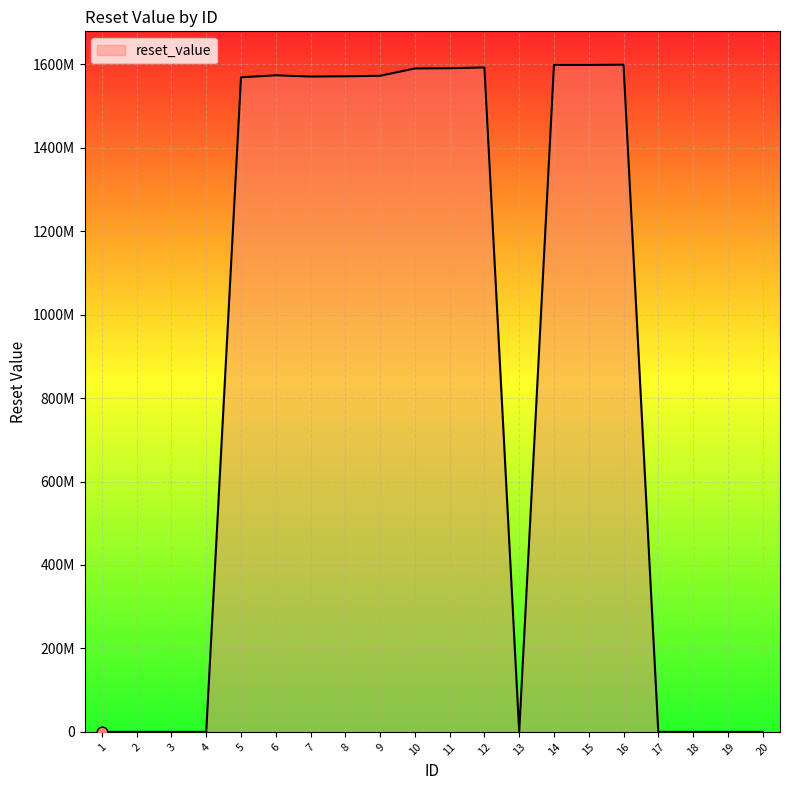

What is the change in value from 11 to 12?

+1814400